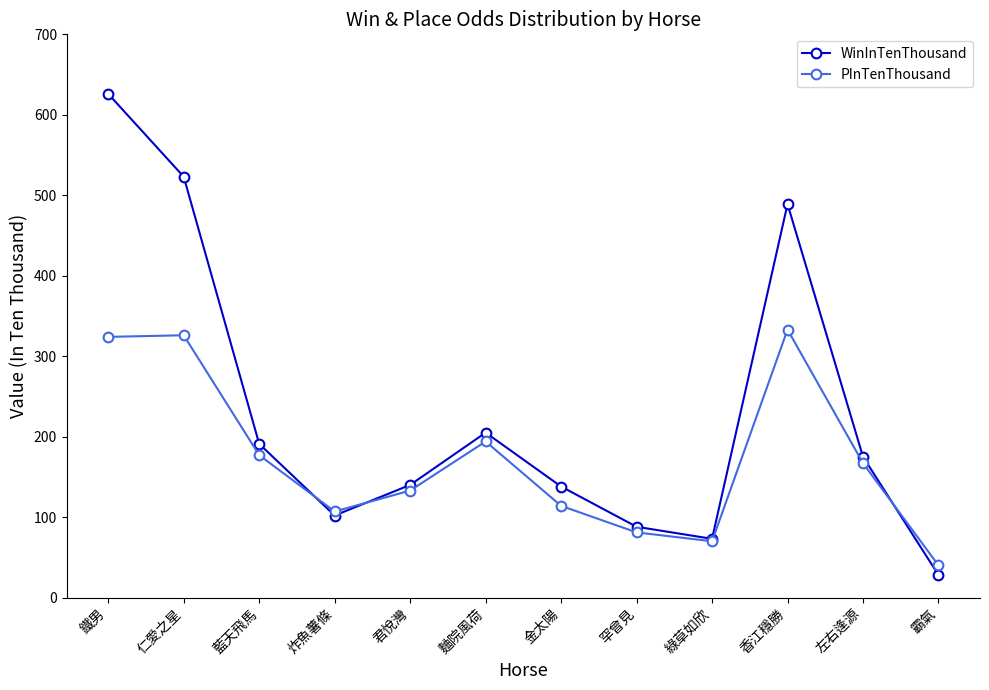

What is the lowest value of the PInTenThousand series?

40